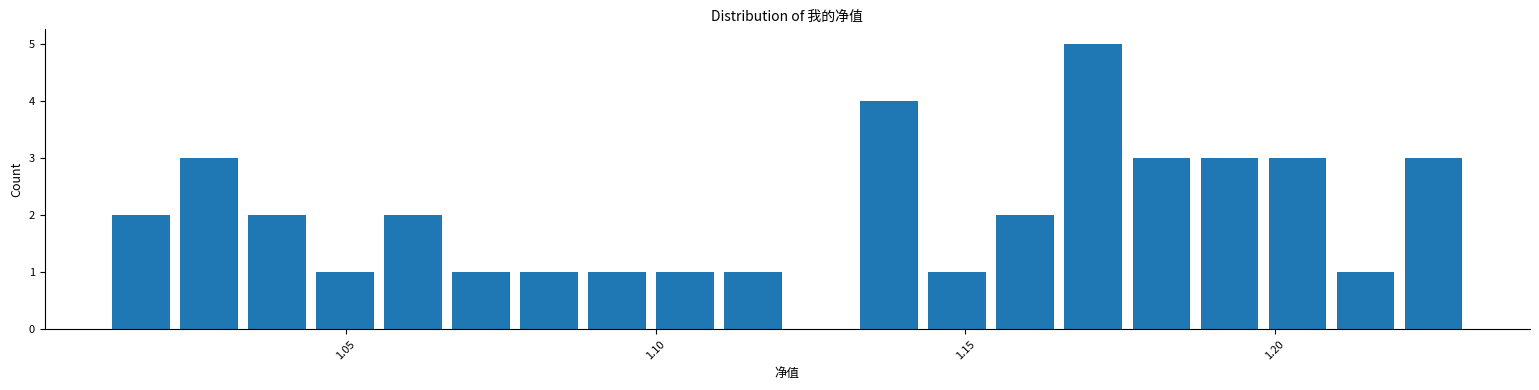

Around what value on the x-axis is the tallest bar? Give the approximate position of its centre, as read against the axis.

1.170